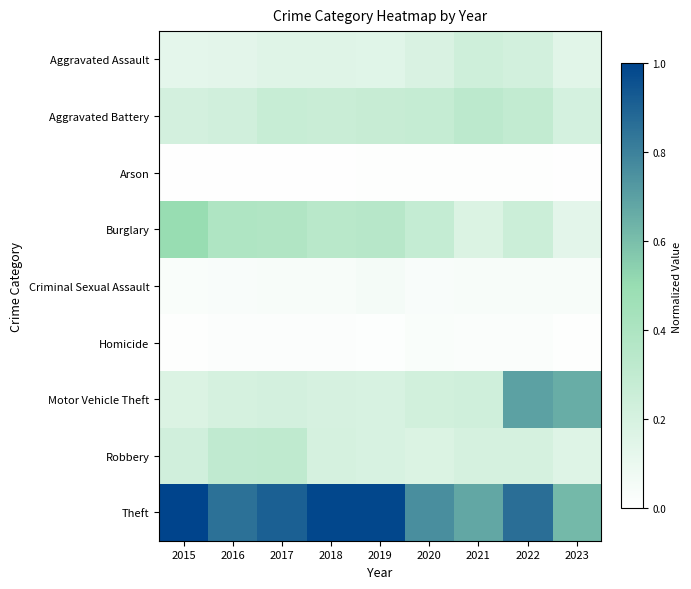

Which series has the largest total across all categories?

Theft